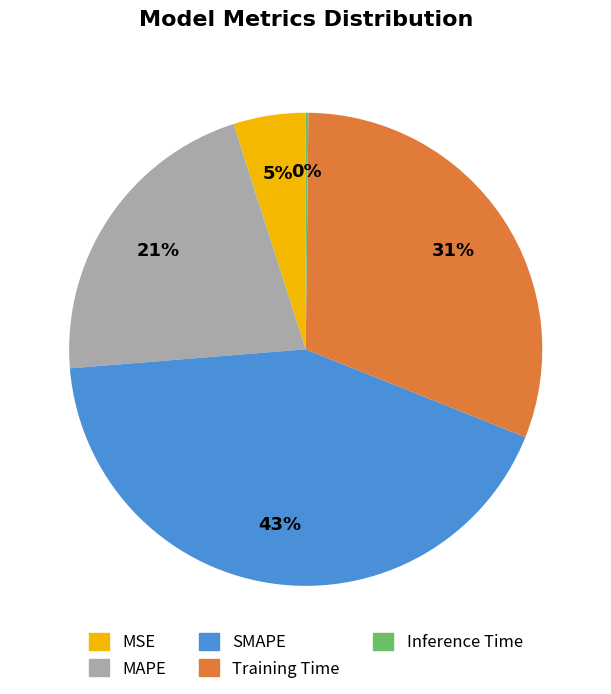

To the nearest percent, what is the difference between the MAPE and Training Time slice percentages?

10%